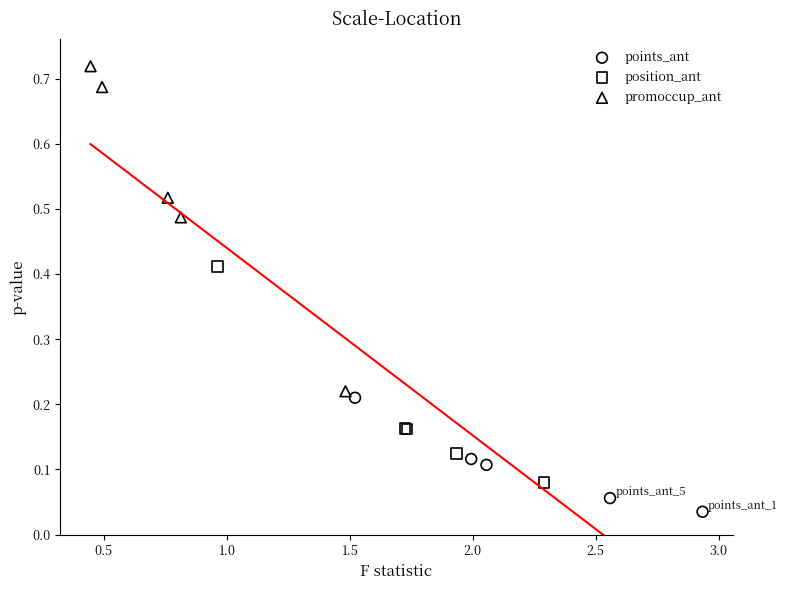

Which series reaches the maximum Y coordinate?

promoccup_ant